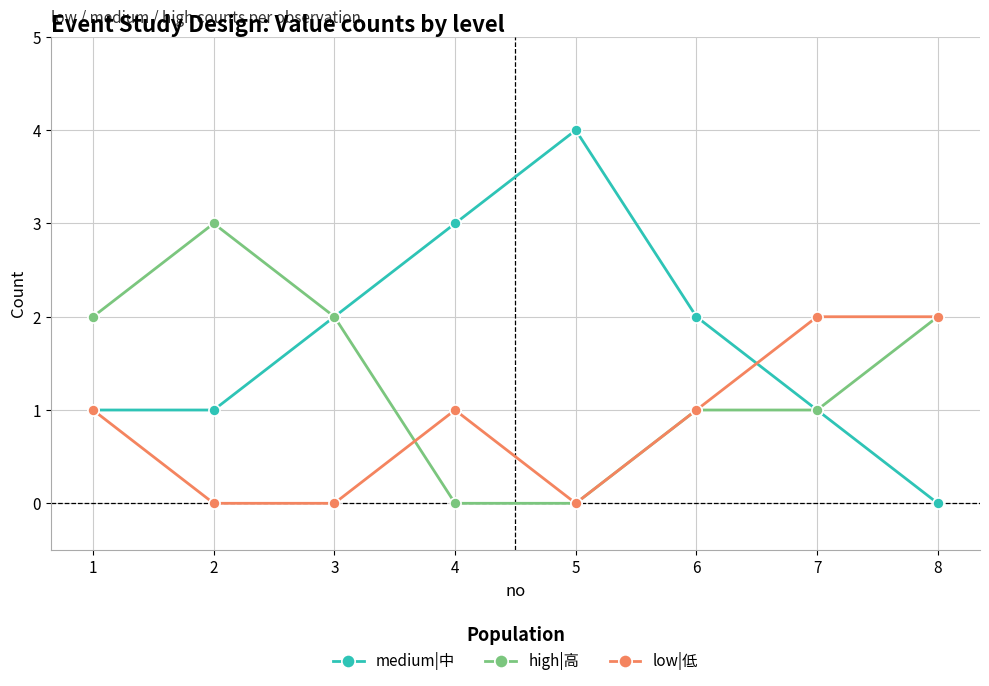

Is it true that medium|中 equals 1 at 5?

False